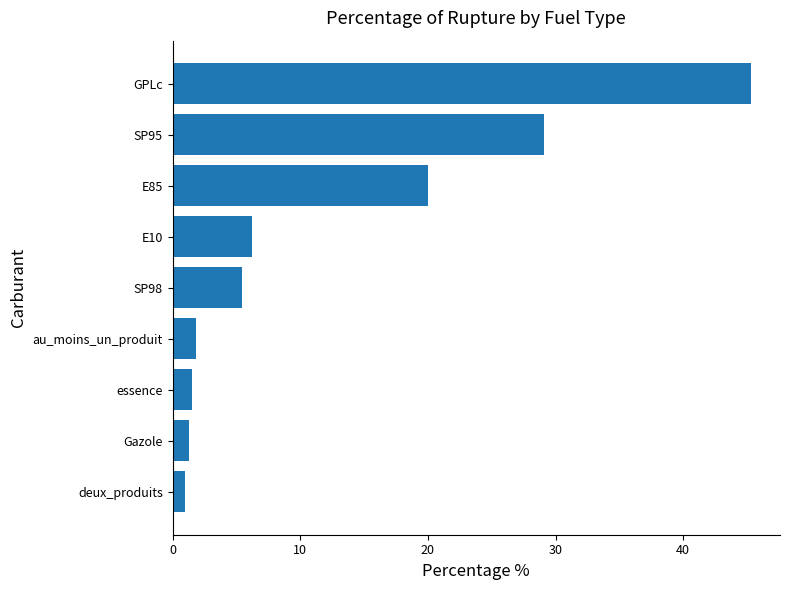

What is the minimum value shown in the chart?

0.9